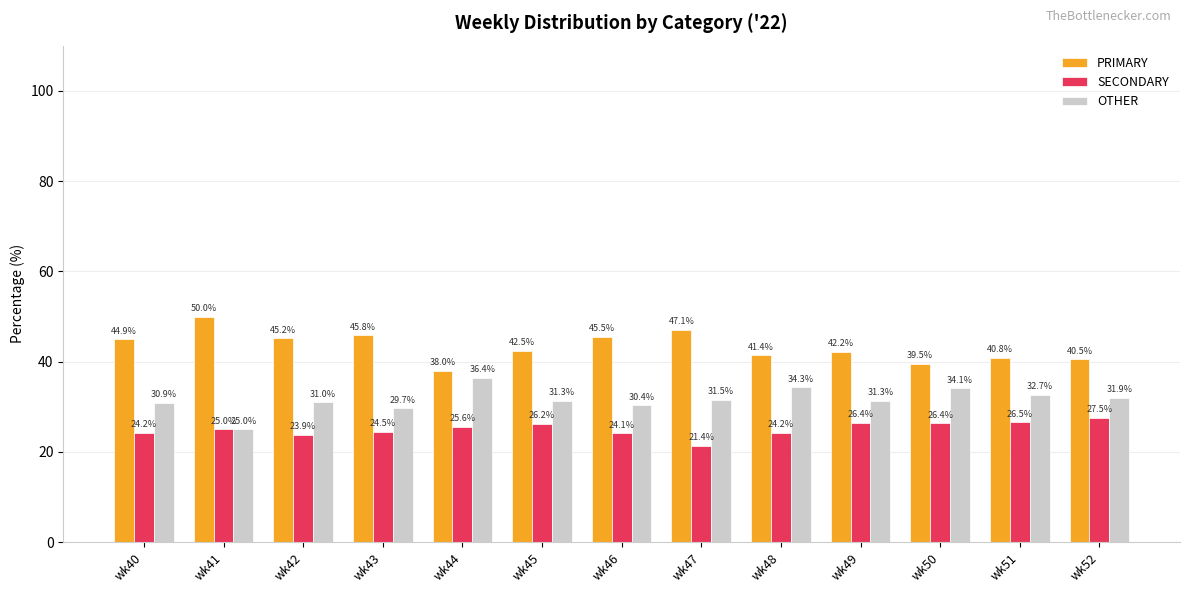

Reading left to right, what are all the values shown in this chart?

PRIMARY: 44.9	50.0	45.2	45.8	38.0	42.5	45.5	47.1	41.4	42.2	39.5	40.8	40.5
SECONDARY: 24.2	25.0	23.9	24.5	25.6	26.2	24.1	21.4	24.2	26.4	26.4	26.5	27.5
OTHER: 30.9	25.0	31.0	29.7	36.4	31.3	30.4	31.5	34.3	31.3	34.1	32.7	31.9